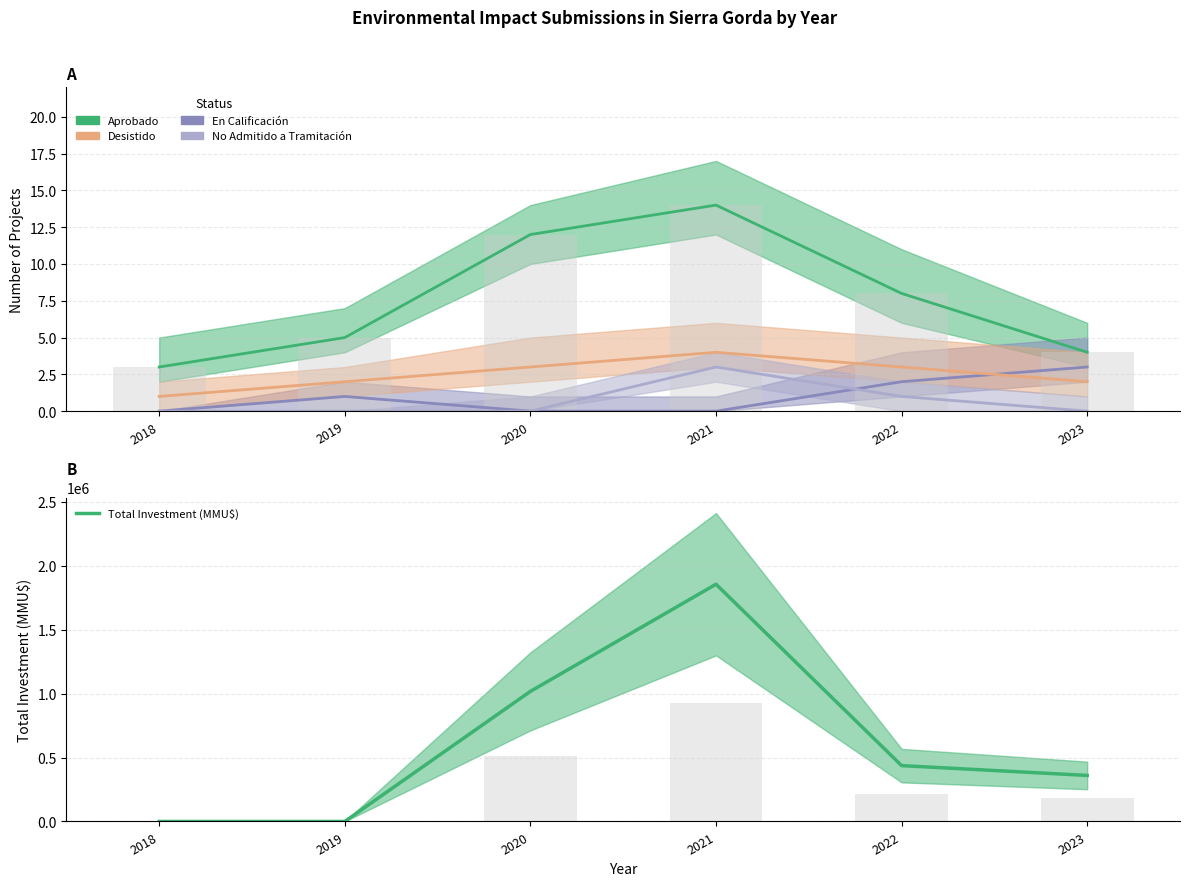

Which series has the widest spread of values?

Total Investment (MMU$)